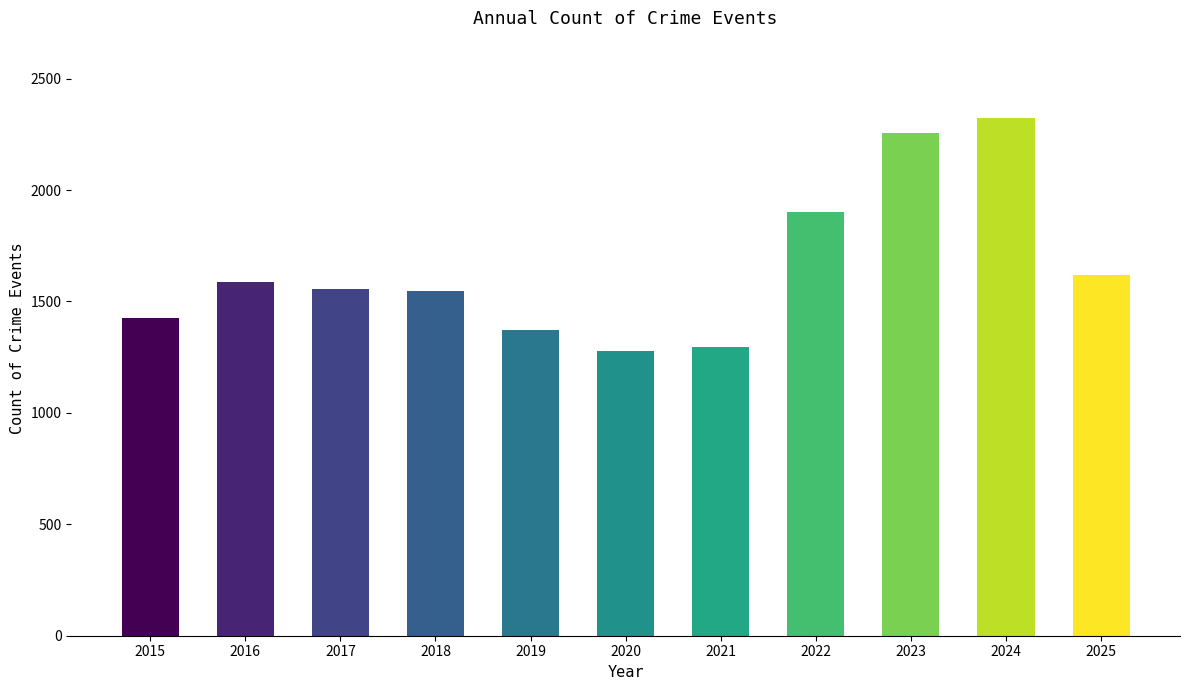

What is the difference between the second highest and second lowest values?

962